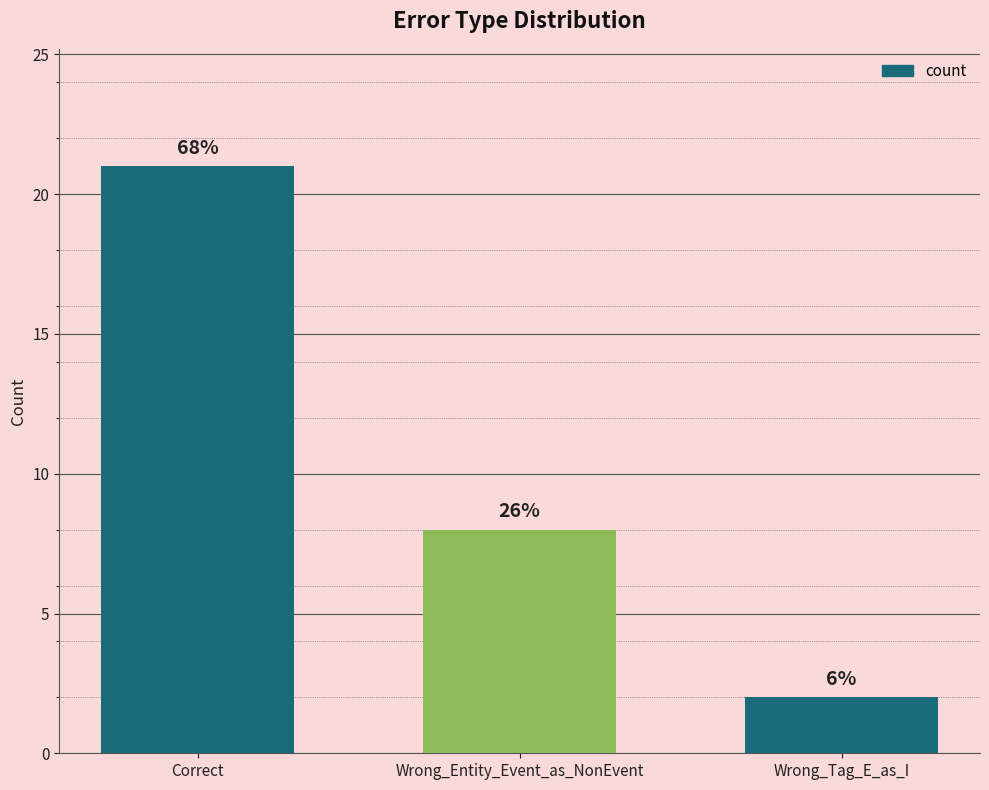

List the labels in order of value, largest first.

Correct, Wrong_Entity_Event_as_NonEvent, Wrong_Tag_E_as_I